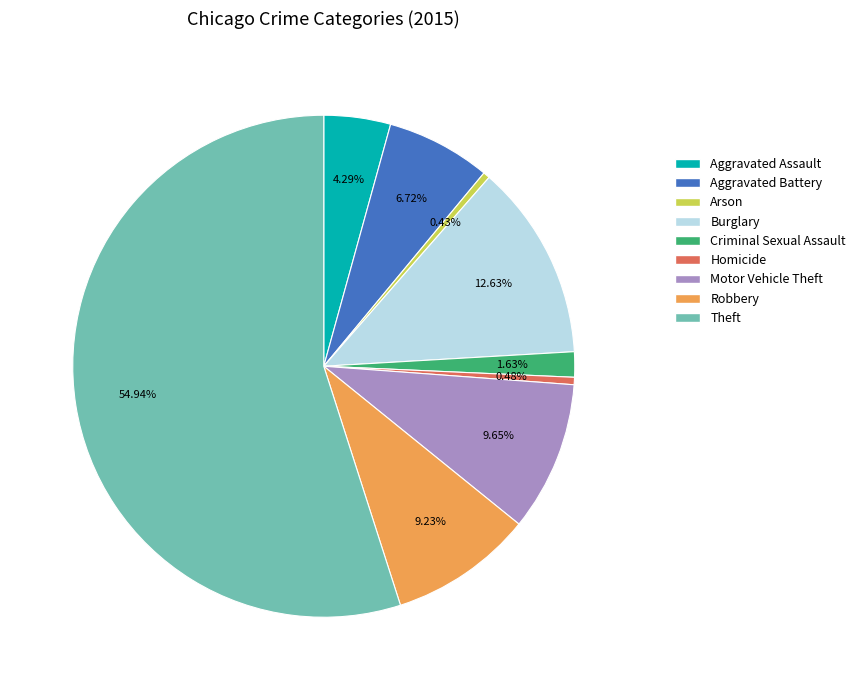

Which category has the biggest portion of the pie?

Theft